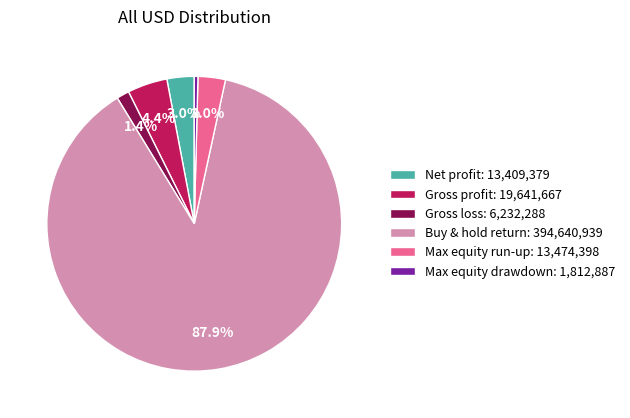

Which has a higher value, Max equity run-up or Buy & hold return?

Buy & hold return